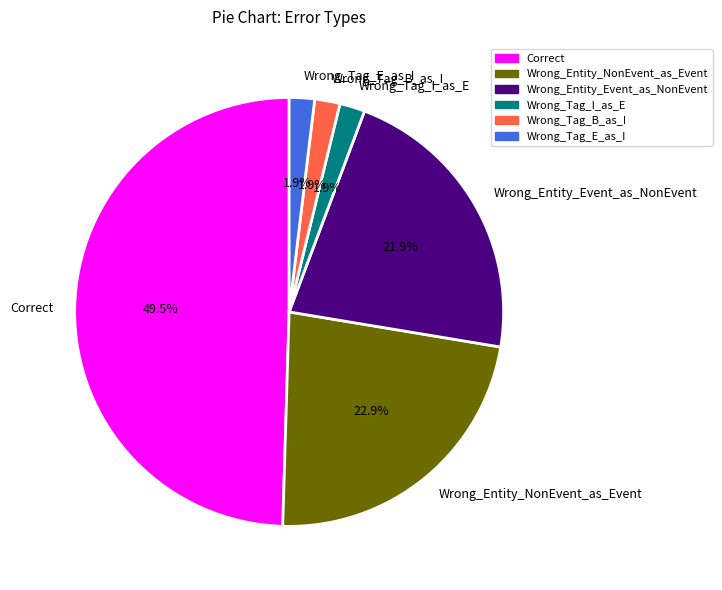

How many segments does this pie chart have?

6